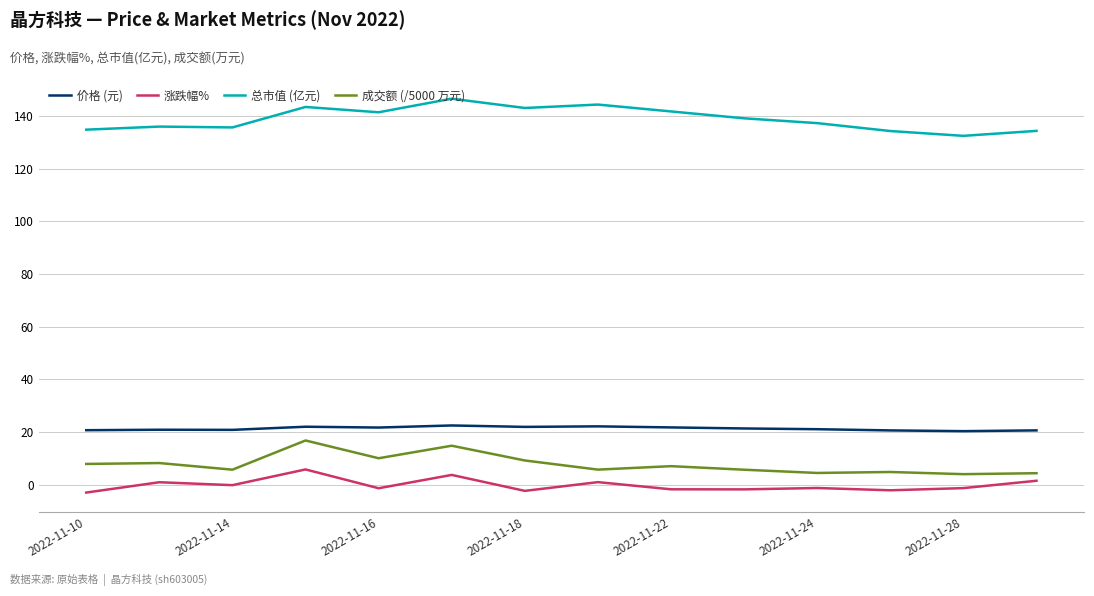

True or false: 总市值 (亿元) and 涨跌幅% cross at least once.

False